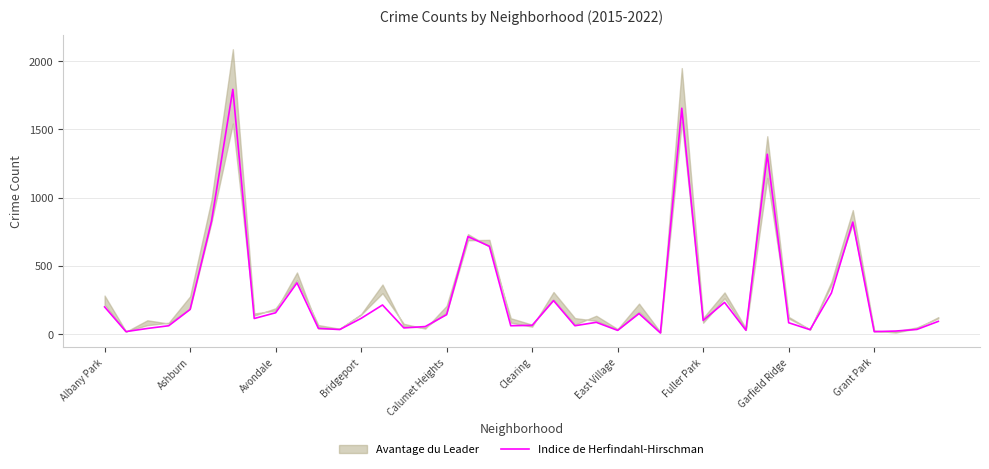

What is the change in value from Calumet Heights to 13?

+33